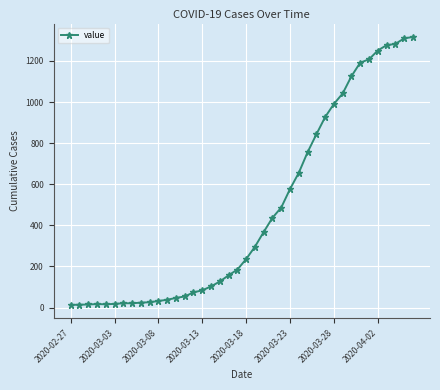

What is the greatest value displayed?

1317